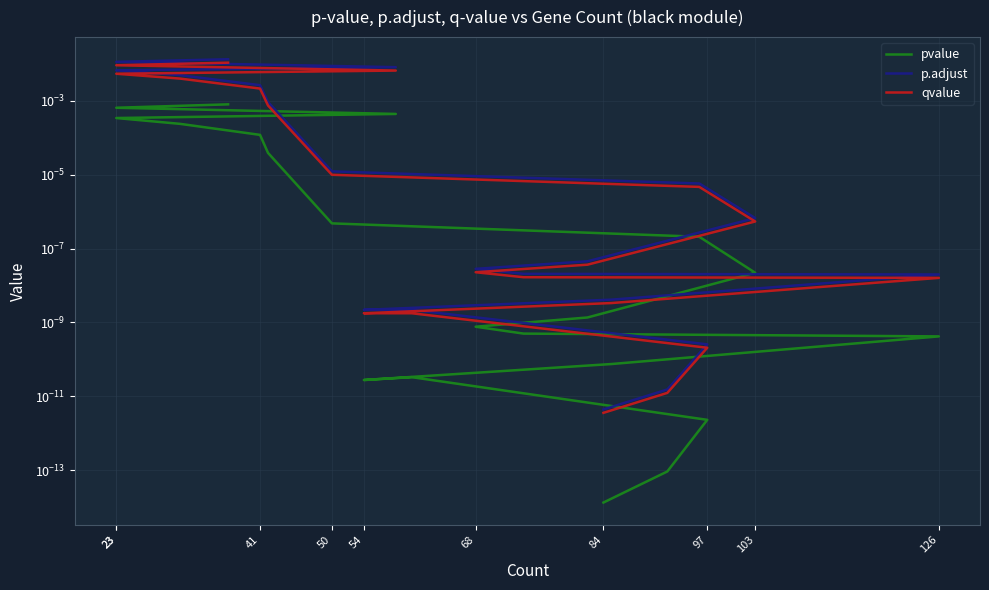

True or false: qvalue and p.adjust intersect in this chart.

False